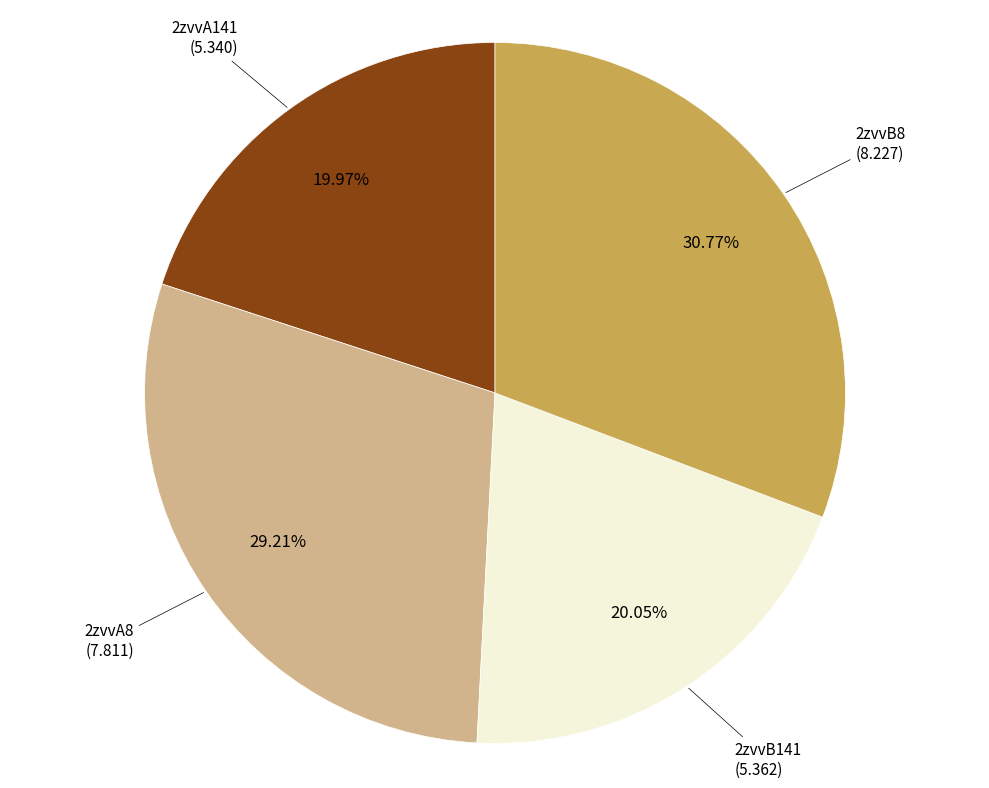

Does any single category account for the majority?

No